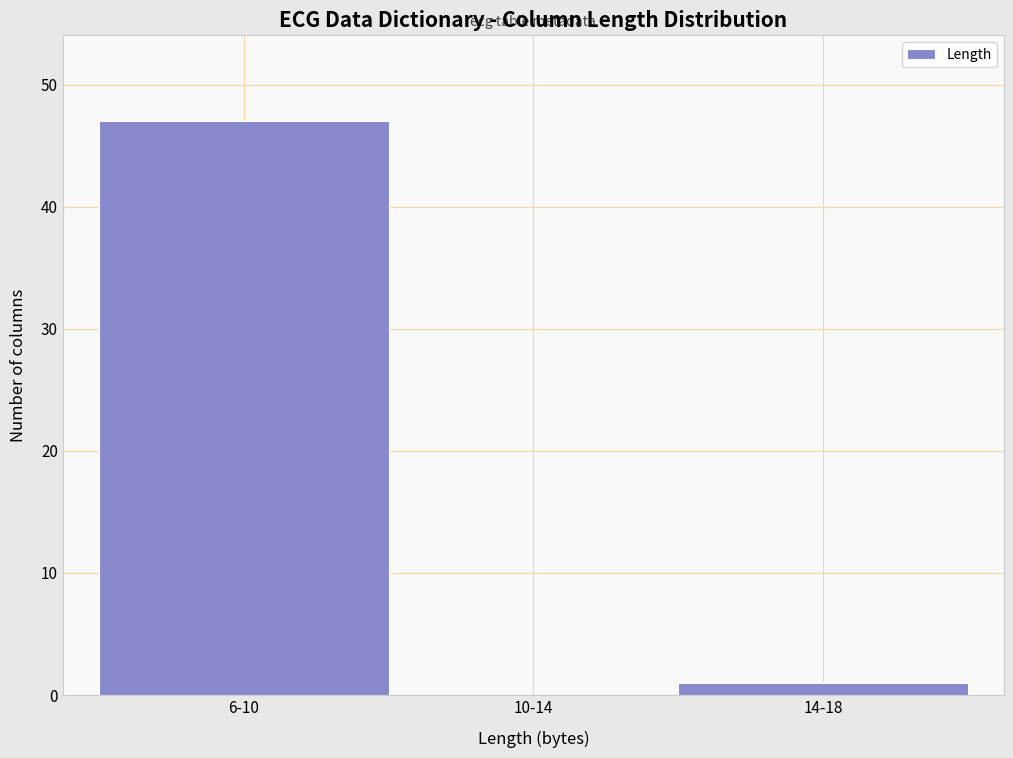

Reading right to left, list all the values displayed in this chart.

14-18=1	10-14=0	6-10=47